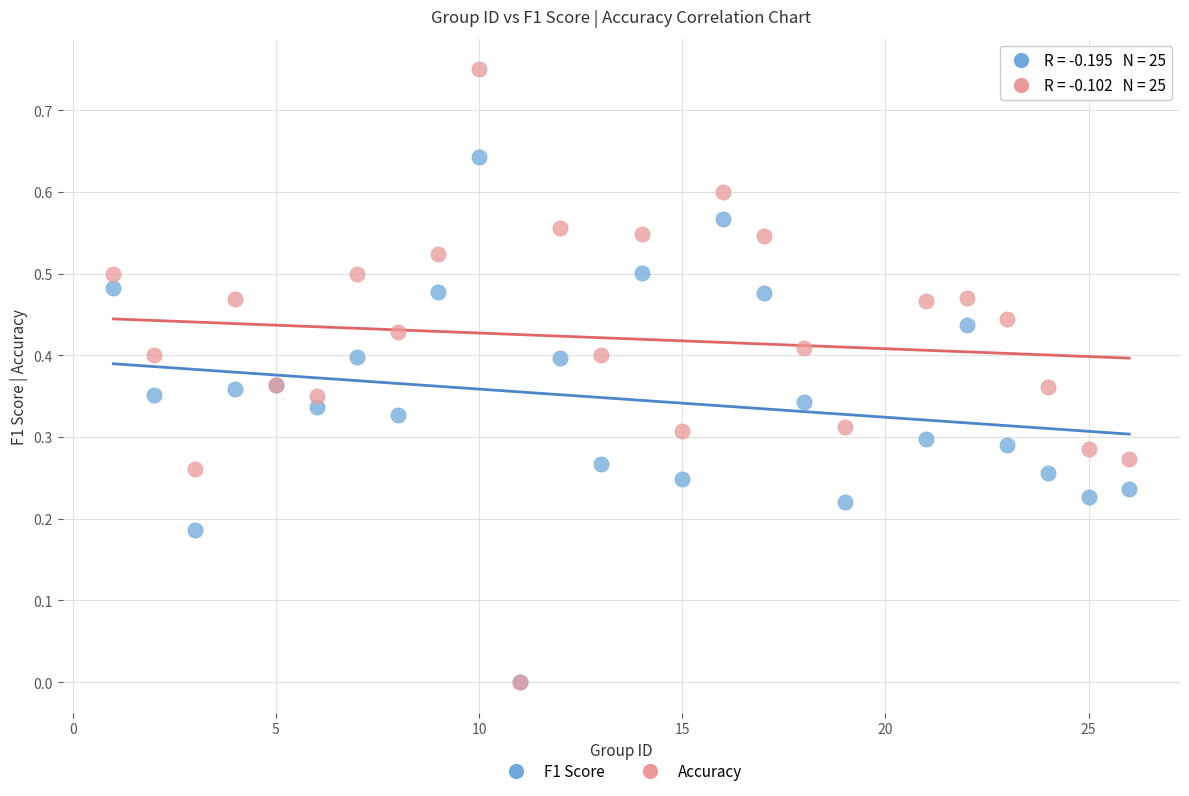

What are all the series names shown in the legend?

F1 Score, Accuracy